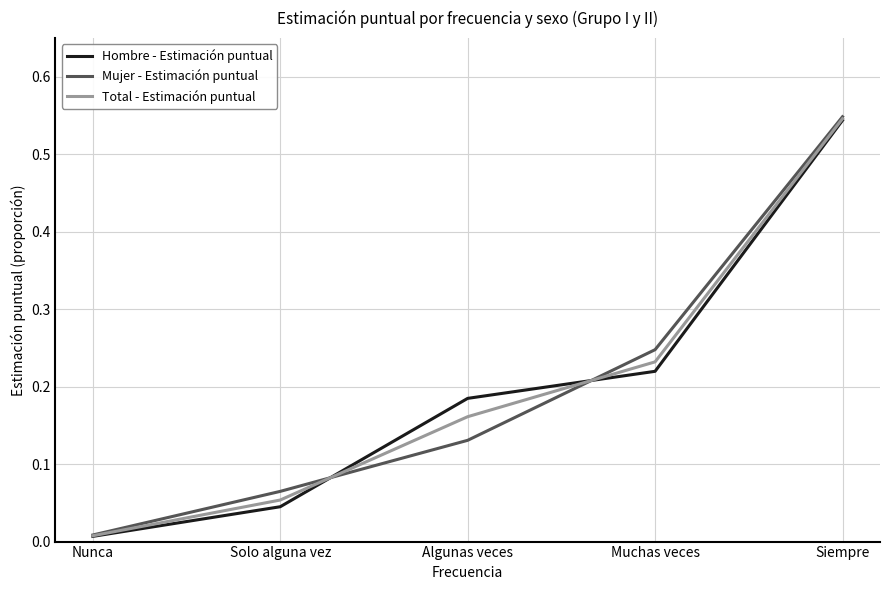

Rank the categories by Mujer - Estimación puntual value from lowest to highest.

Nunca, Solo alguna vez, Algunas veces, Muchas veces, Siempre